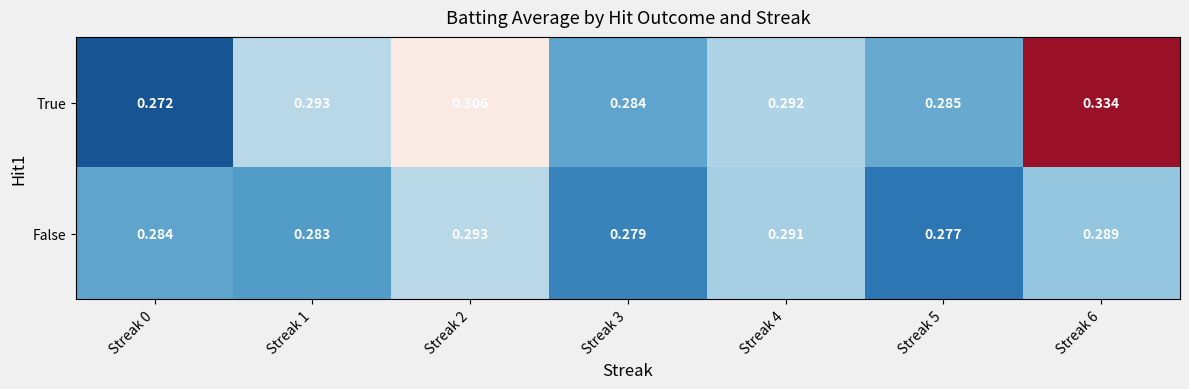

List the series in order of their peak value, highest first.

True, False